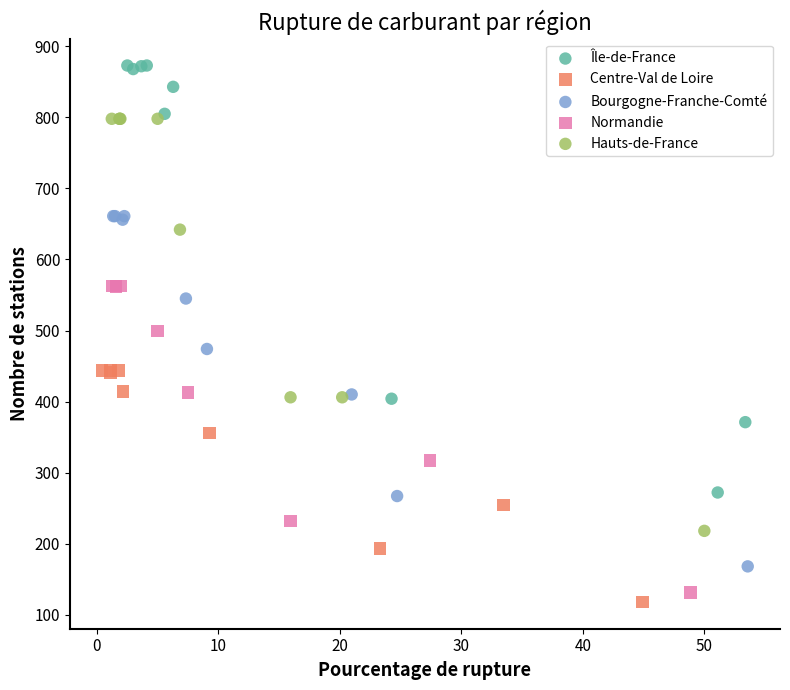

Which series has the widest spread of Y values?

Île-de-France